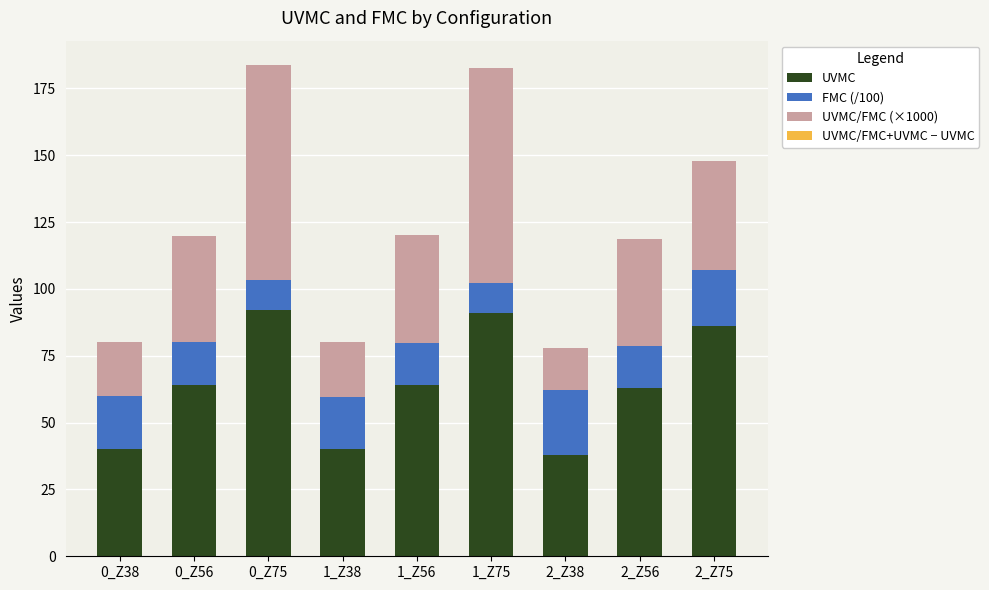

What is the maximum value for UVMC?

92.0